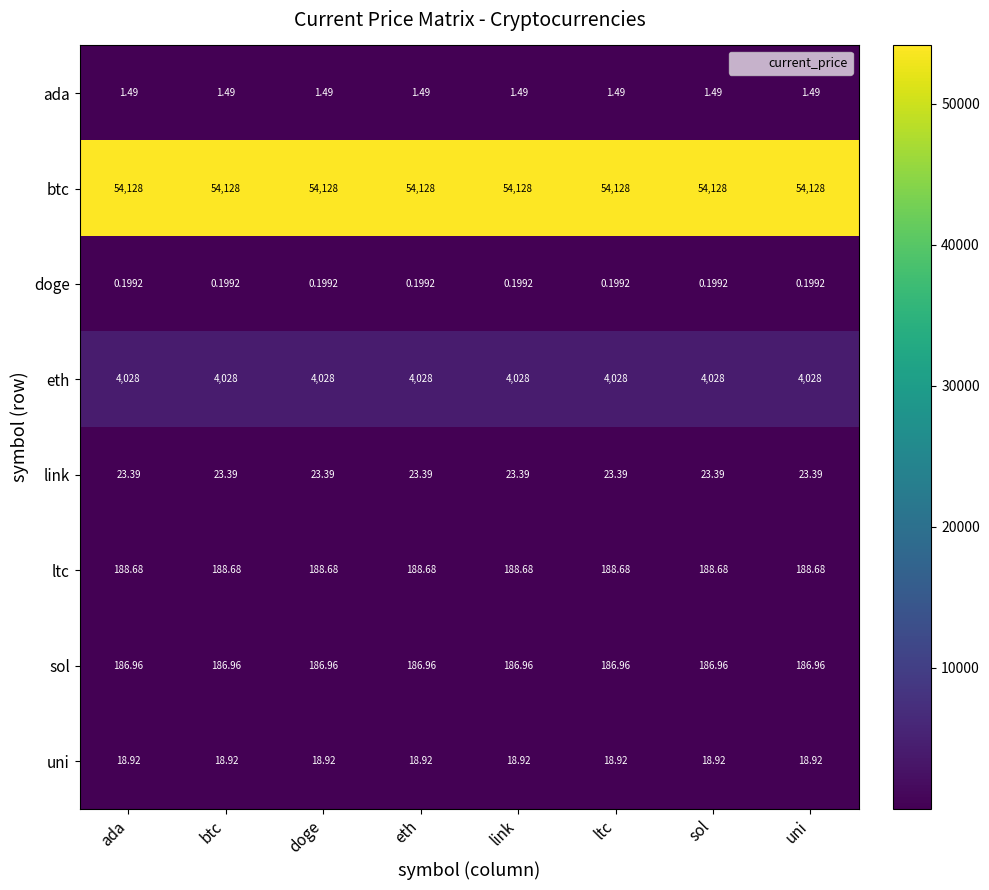

Rank the series at ada from highest to lowest value.

btc, eth, ltc, sol, link, uni, ada, doge